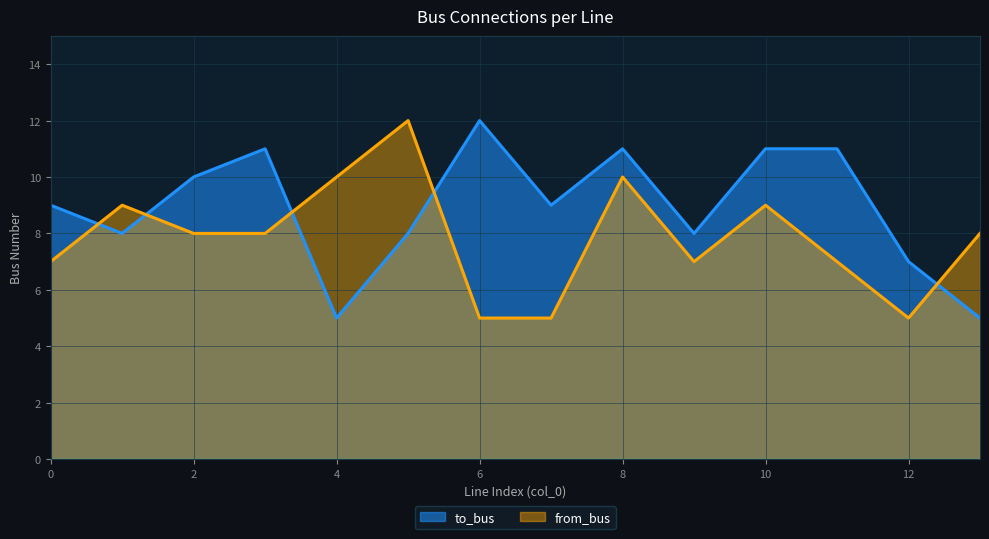

Reading left to right, list all the values displayed in this chart.

to_bus: 9	8	10	11	5	8	12	9	11	8	11	11	7	5
from_bus: 7	9	8	8	10	12	5	5	10	7	9	7	5	8